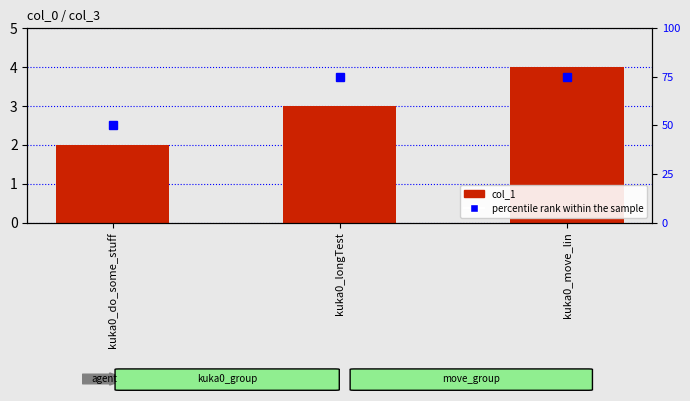

What is the maximum value shown in the chart?

75